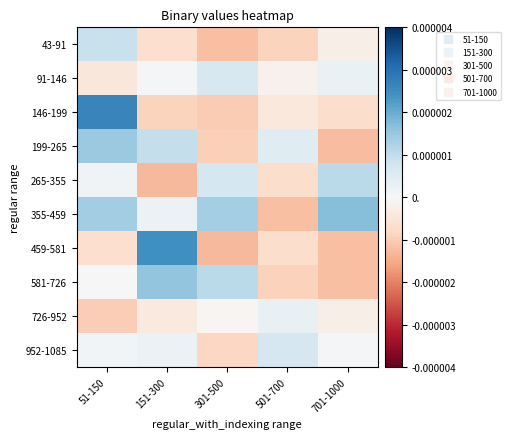

Which series has the largest total across all categories?

355-459